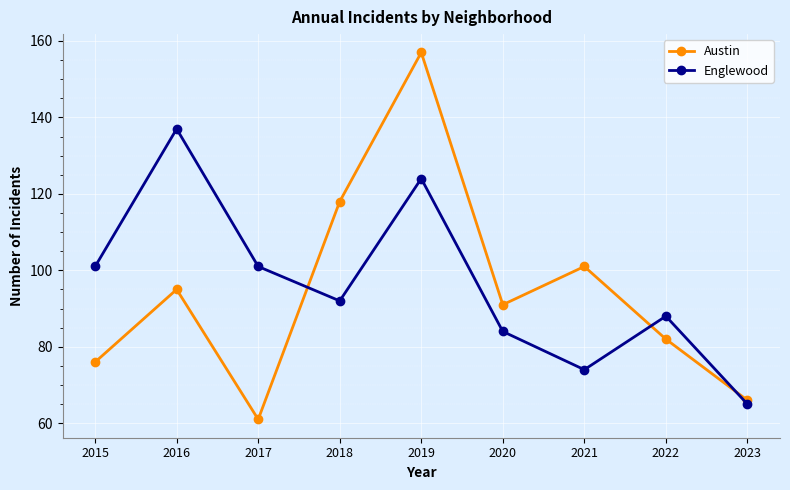

What are all the series names shown in the legend?

Austin, Englewood